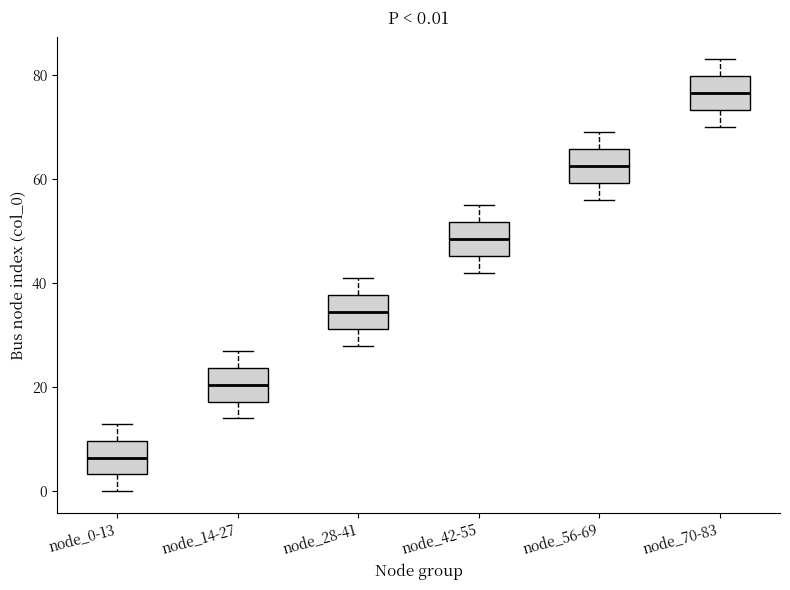

Which box has the highest median line?

node_70-83